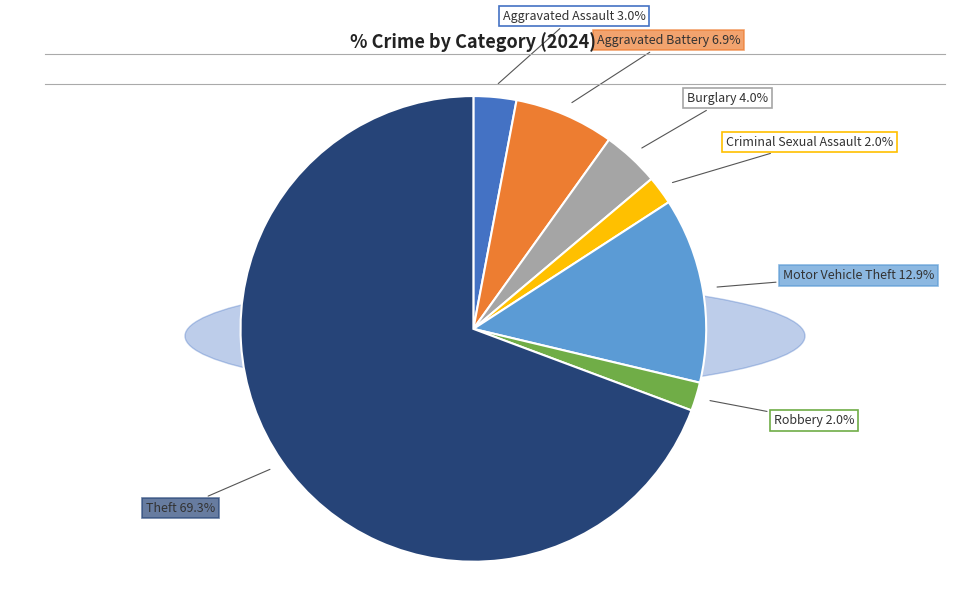

Is there any slice that represents more than half of the pie?

Yes